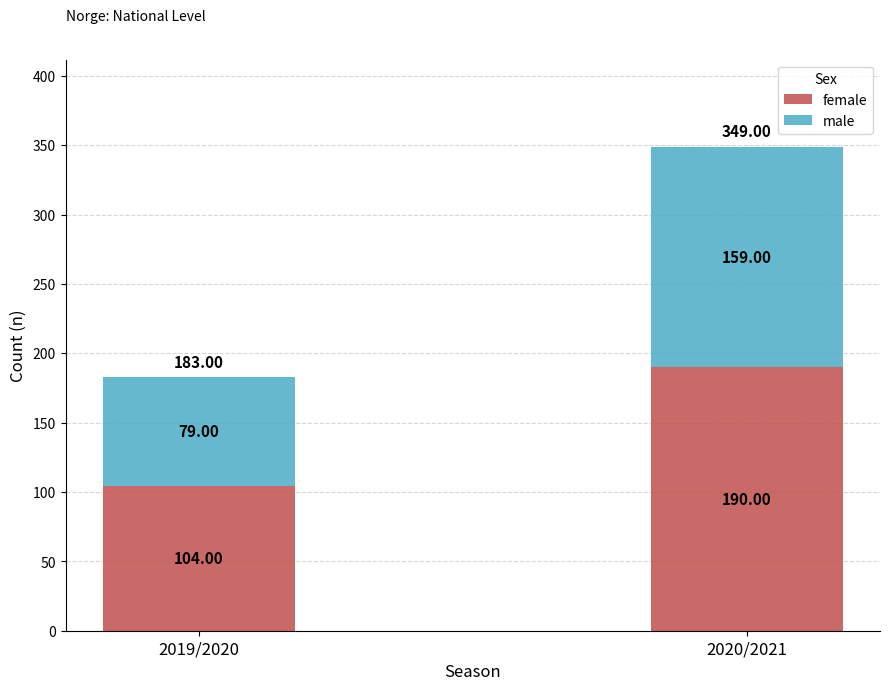

What is the total value across all series at 2019/2020?

183